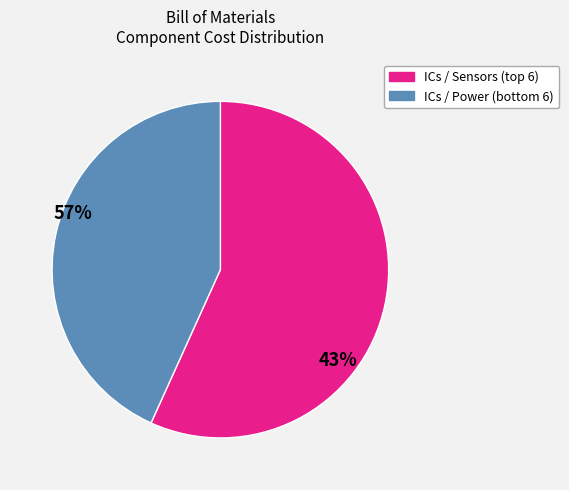

Rank the categories by value from lowest to highest.

ICs / Power (bottom 6), ICs / Sensors (top 6)